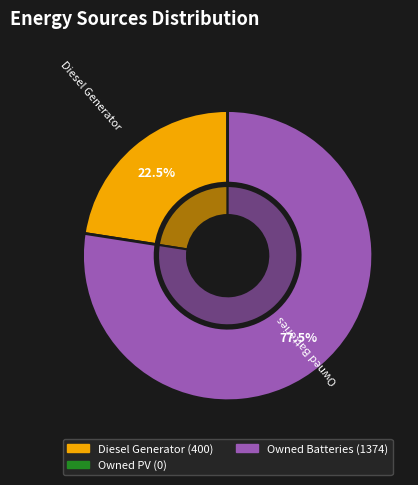

Combined, what portion of the pie is Diesel Generator and Owned PV?

22.5%